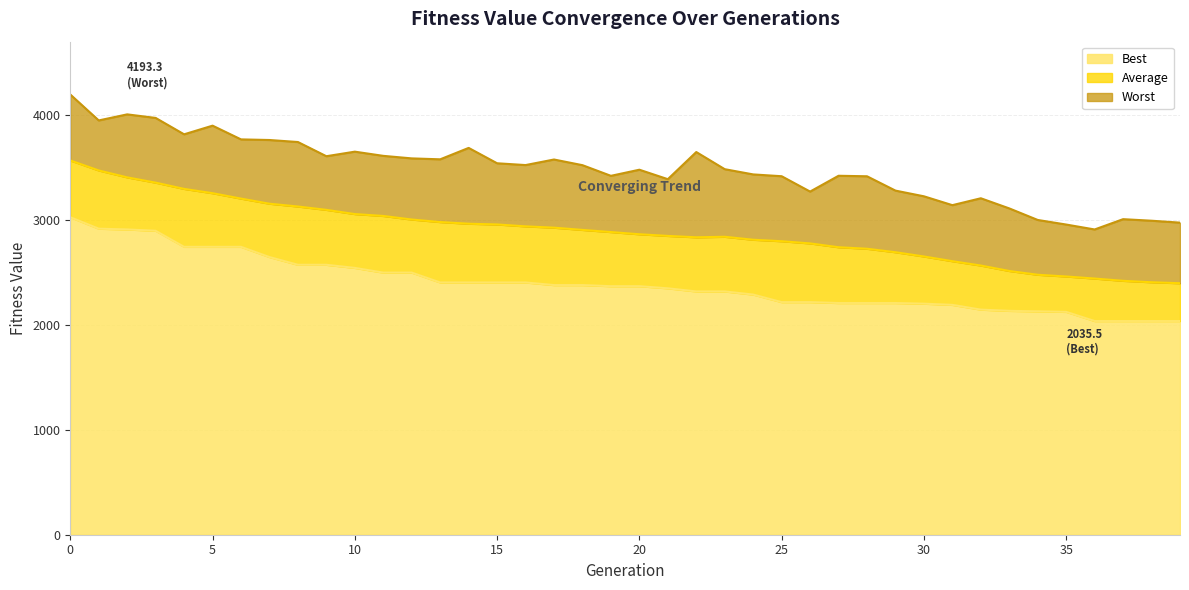

Does the chart display data point markers on the line(s)?

No